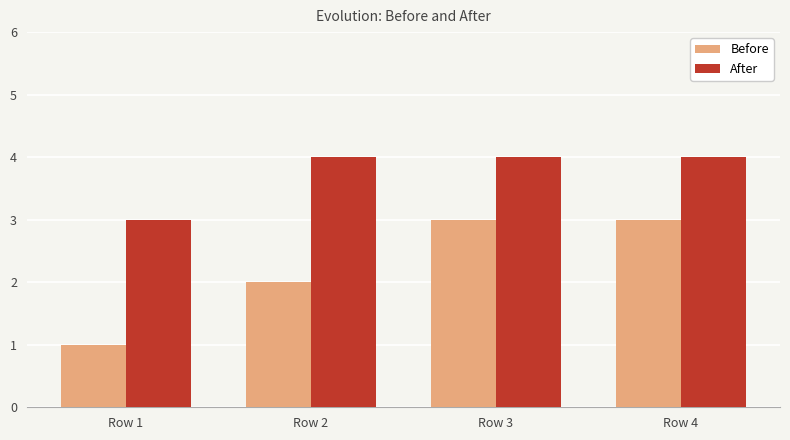

What is the greatest value displayed?

4